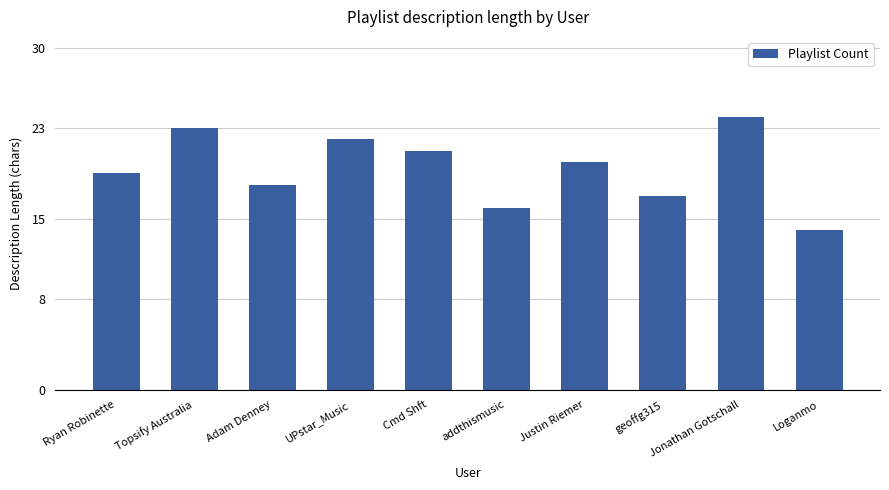

Between geoffg315 and Adam Denney, which is larger?

Adam Denney